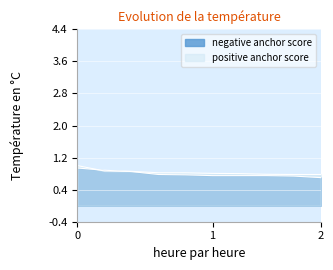

What are all the series names shown in the legend?

negative anchor score, positive anchor score